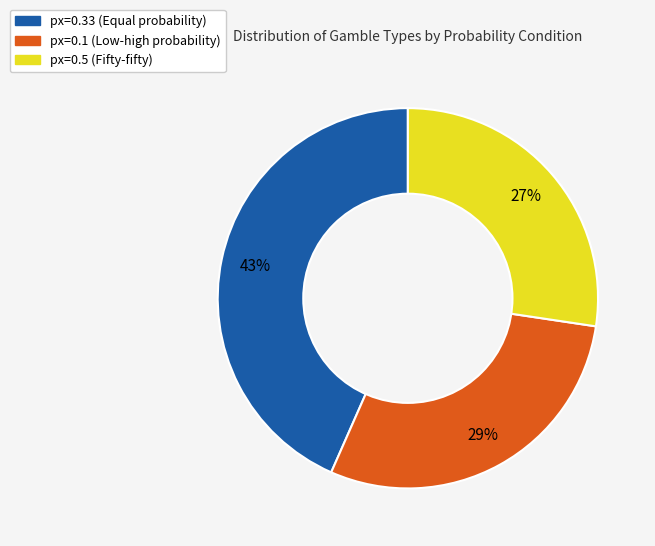

How many segments does this pie chart have?

3